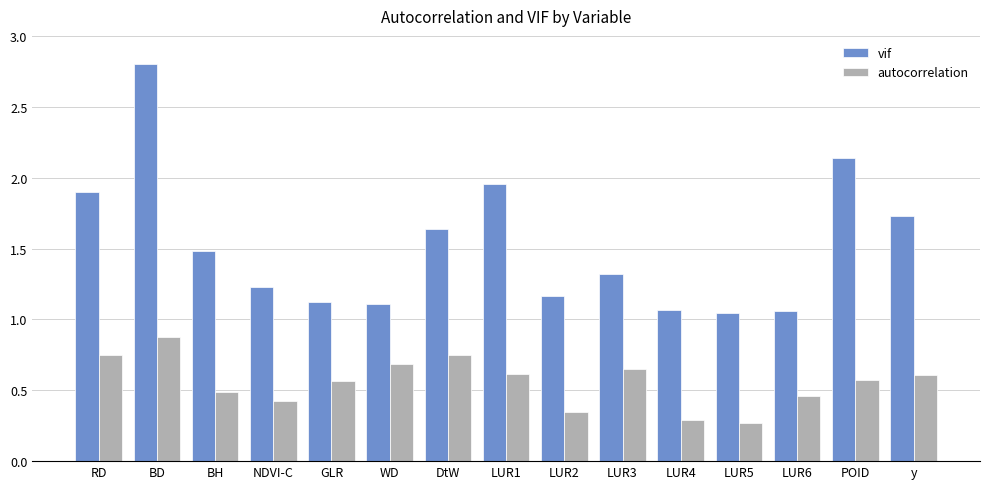

Rank the series by their average value, from highest to lowest.

vif, autocorrelation